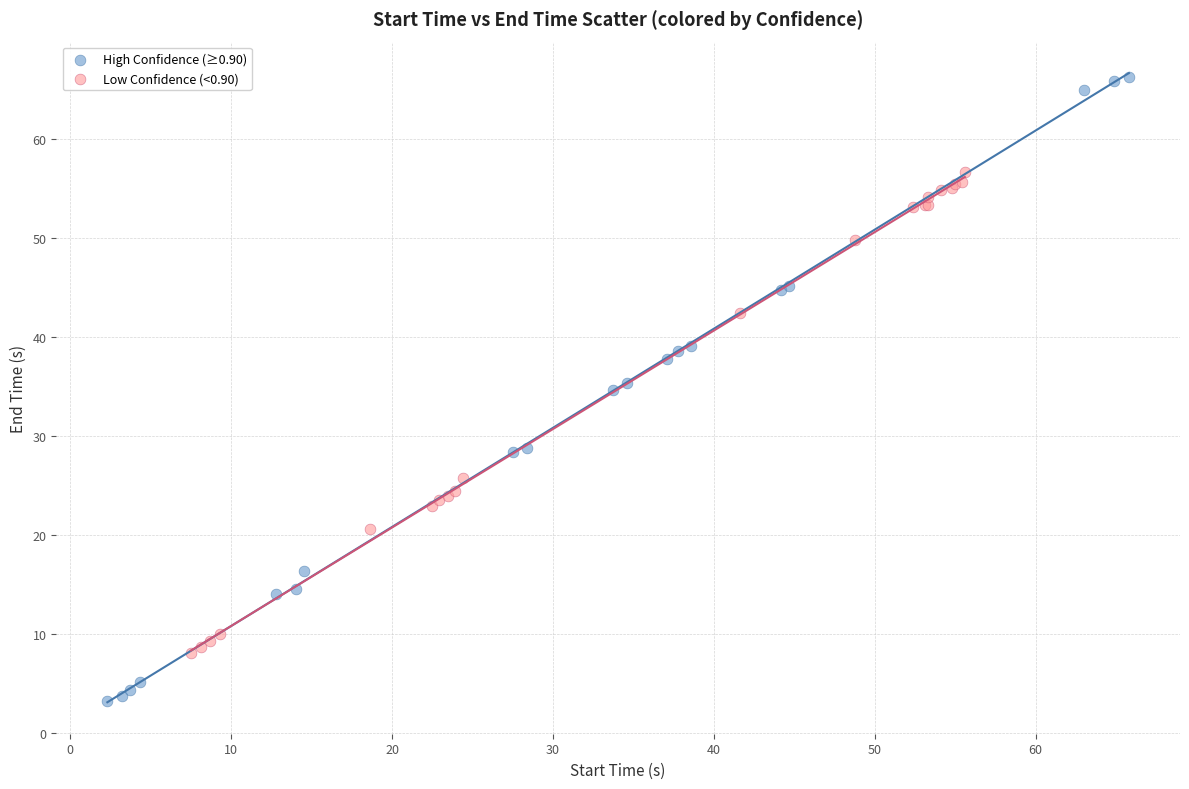

Which series contains the highest Y value?

High Confidence (≥0.90)